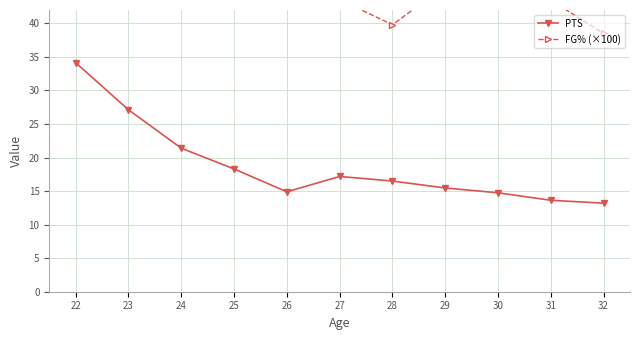

At 28, list the series in order from largest to smallest.

FG% (×100), PTS